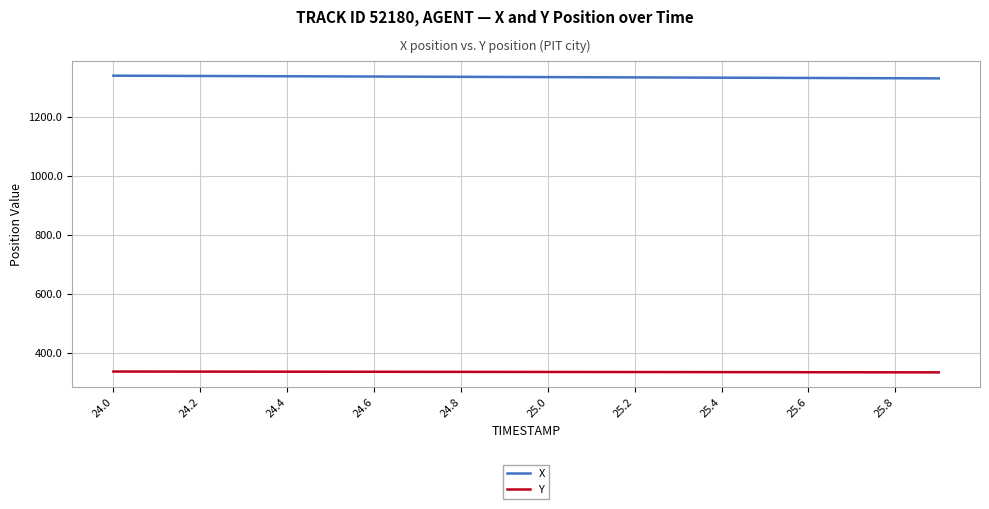

What is the greatest value displayed?

1340.8